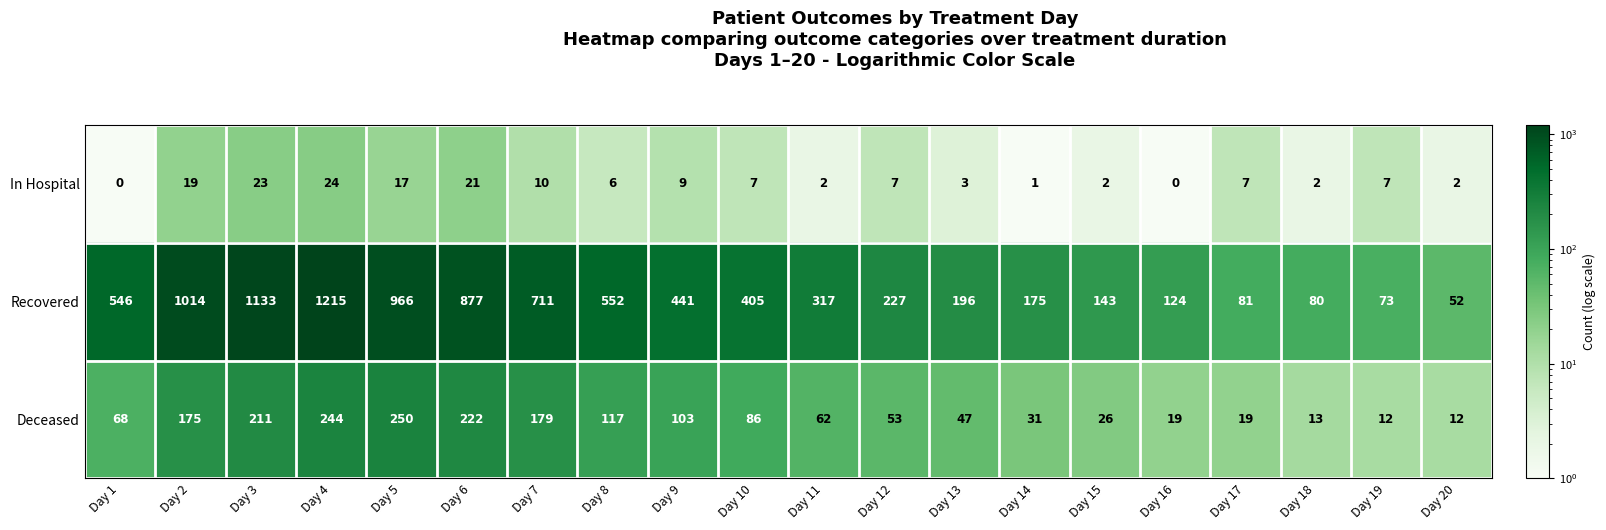

What is the spread (max minus min) of values at Day 18?

78